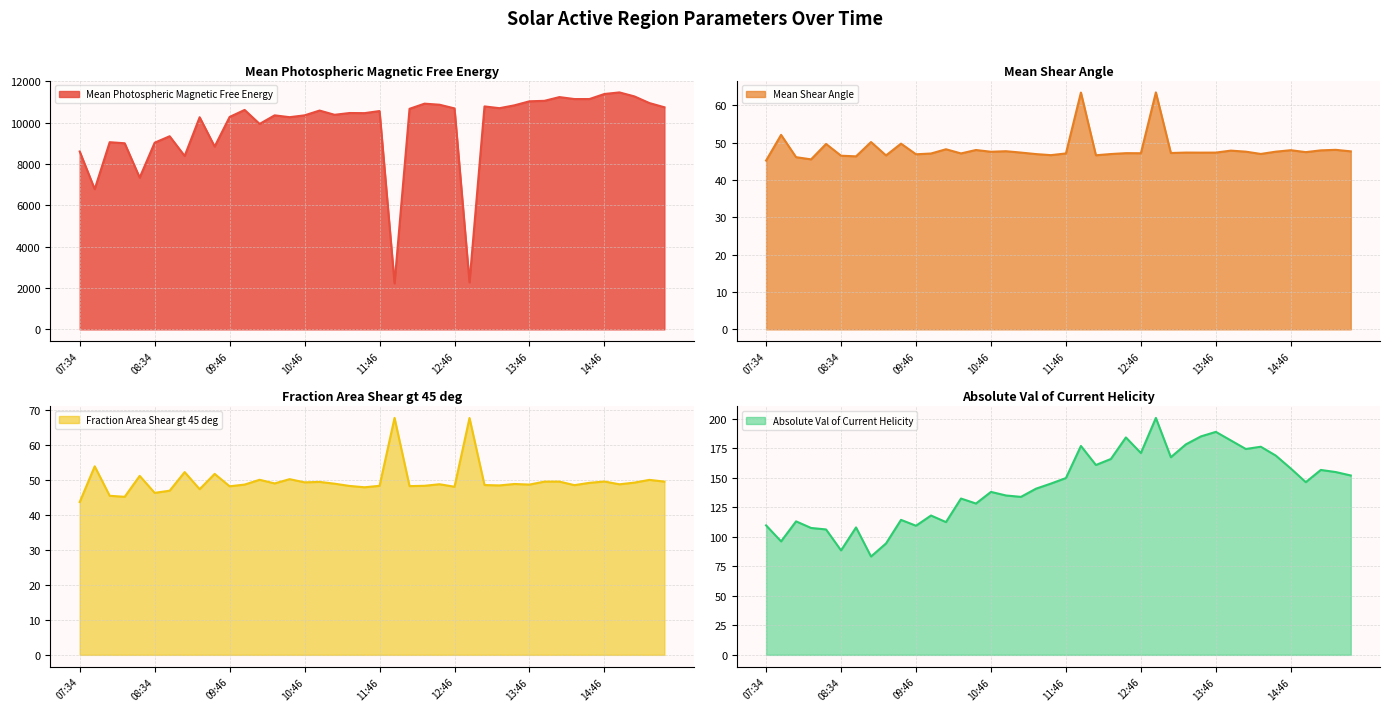

Reading left to right, transcribe all the data shown in this chart.

Mean Photospheric Magnetic Free Energy: 8609.4	6785.1	9059.2	9007.5	7344.5	9035.0	9346.9	8393.2	10267.9	8848.8	10281.8	10620.1	9944.1	10358.8	10270.1	10359.5	10591.0	10385.7	10471.6	10465.8	10566.9	2227.3	10674.9	10924.7	10873.2	10695.8	2274.4	10791.1	10705.5	10844.3	11038.7	11061.5	11242.7	11147.3	11148.3	11392.7	11469.2	11276.1	10953.4	10749.9
Mean Shear Angle: 45.2	52.1	46.1	45.5	49.7	46.5	46.3	50.2	46.6	49.8	46.9	47.1	48.3	47.1	48.1	47.6	47.7	47.4	47.0	46.7	47.1	63.4	46.6	47.0	47.2	47.2	63.5	47.2	47.4	47.3	47.4	47.9	47.6	47.0	47.6	48.0	47.5	48.0	48.1	47.7
Fraction Area Shear gt 45 deg: 43.8	54.0	45.6	45.3	51.3	46.4	47.0	52.3	47.5	51.8	48.3	48.8	50.1	49.1	50.3	49.4	49.5	49.0	48.4	48.0	48.4	67.9	48.3	48.4	48.9	48.1	67.8	48.6	48.5	48.9	48.8	49.6	49.6	48.6	49.3	49.6	48.8	49.3	50.1	49.6
Absolute Val of Current Helicity: 109.6	96.0	113.0	107.4	106.1	88.4	107.8	83.2	94.3	114.2	109.3	117.9	112.3	132.3	128.1	137.9	134.9	133.7	140.6	144.9	149.6	176.8	160.7	165.8	184.0	170.8	200.5	167.2	178.1	184.8	188.7	181.5	174.2	176.1	168.6	157.7	146.1	156.5	154.7	151.8